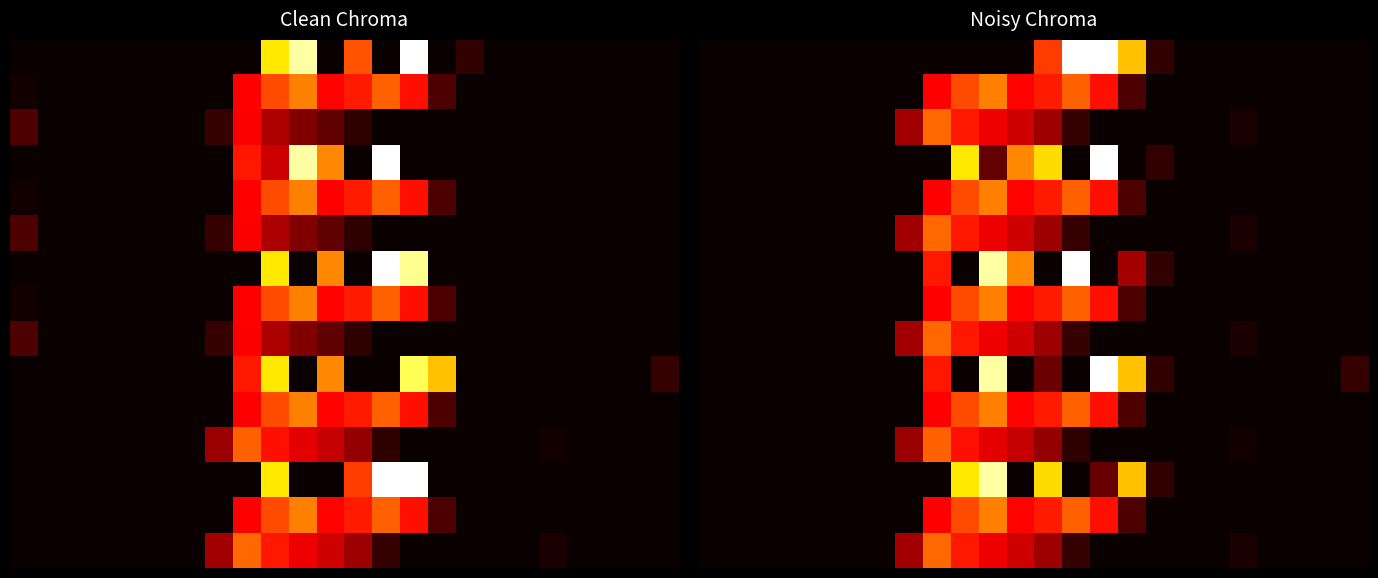

The value of 10 at 20 is 0.0. True or false?

True